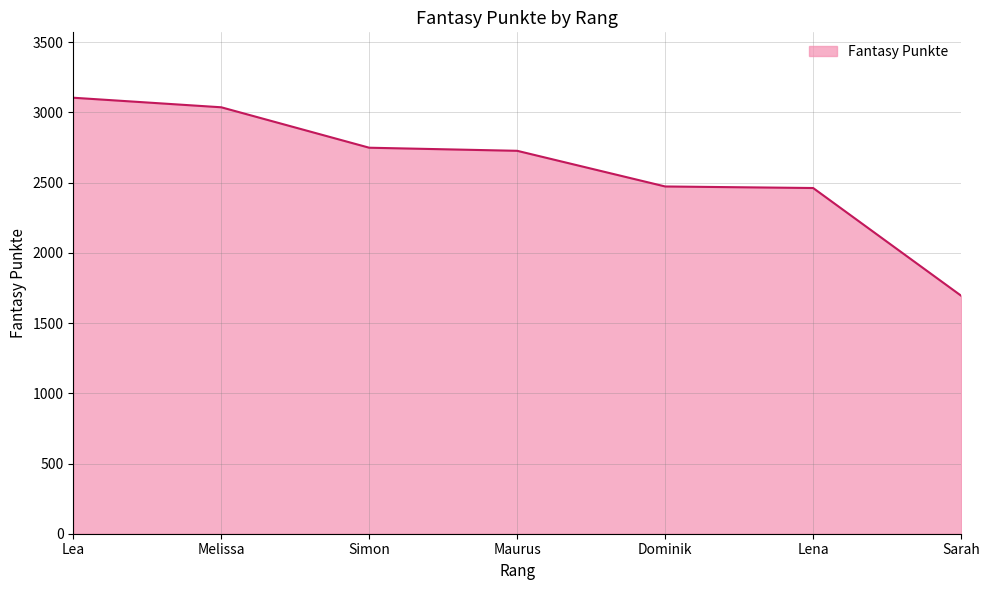

How many values are below 2727?

3